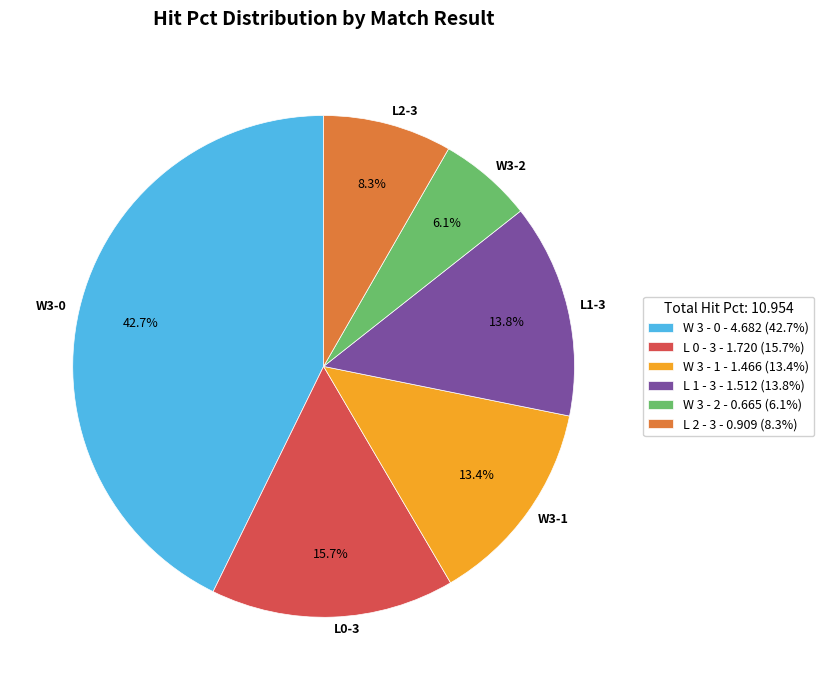

Is it true that W 3 - 2 is 22% of the pie?

False